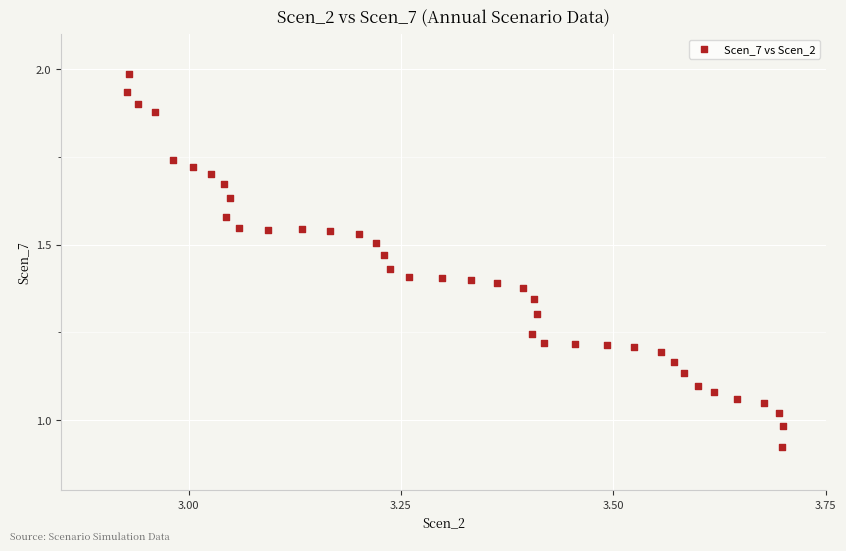

What is the range of X values (max minus min)?

0.8